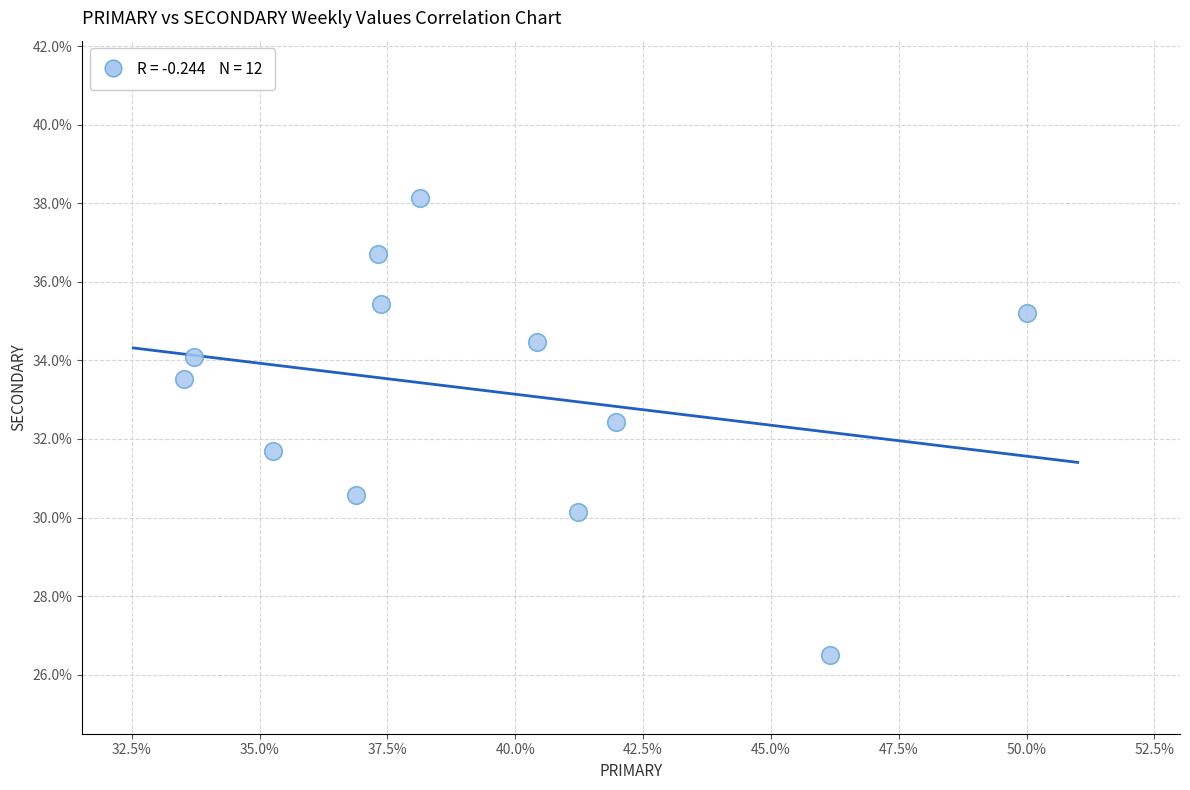

What is the range of Y values (max minus min)?

11.6